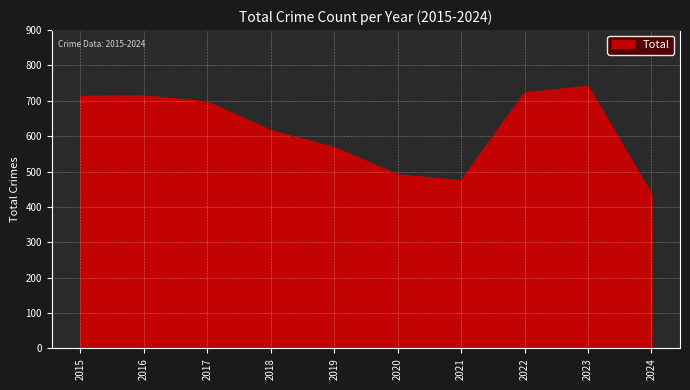

What is the maximum value shown in the chart?

741